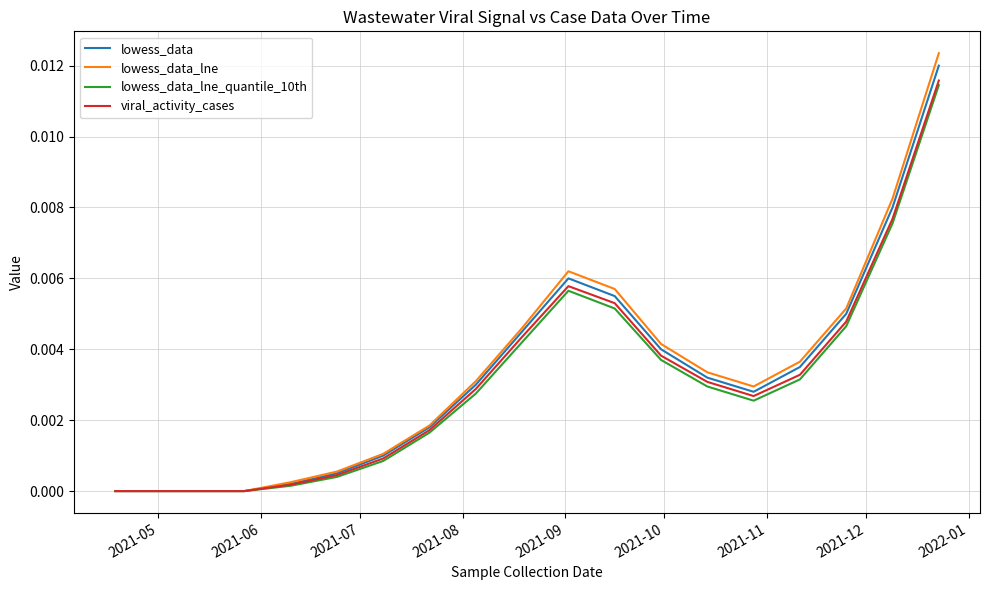

Which series has the largest range (max minus min)?

lowess_data_lne